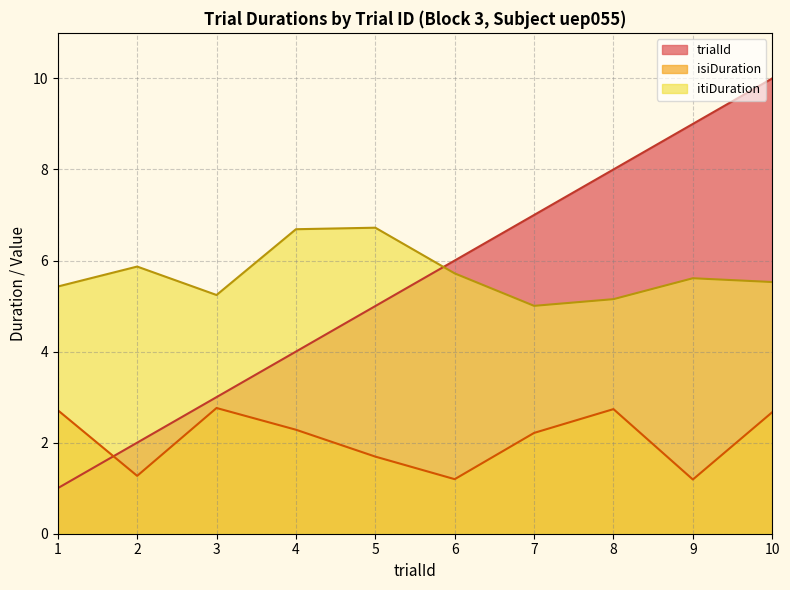

List the labels in order of isiDuration value, largest first.

3, 8, 1, 10, 4, 7, 5, 2, 6, 9